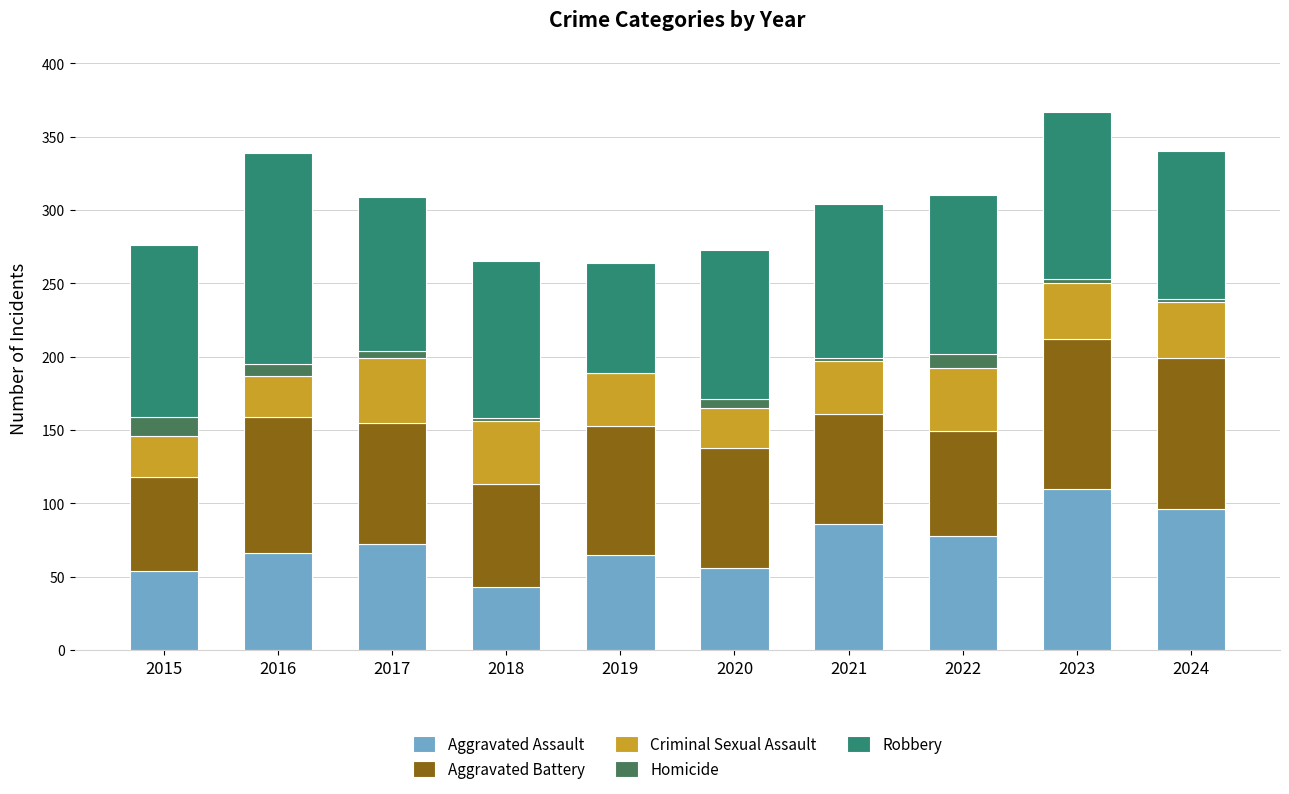

The Aggravated Assault series shows 110 at 2023. True or false?

True